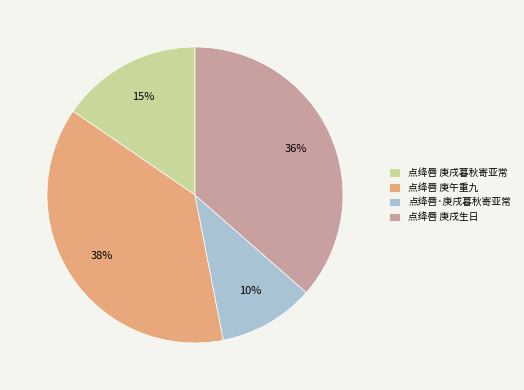

Which category has the smallest portion of the pie?

点绛唇·庚戌暮秋寄亚常